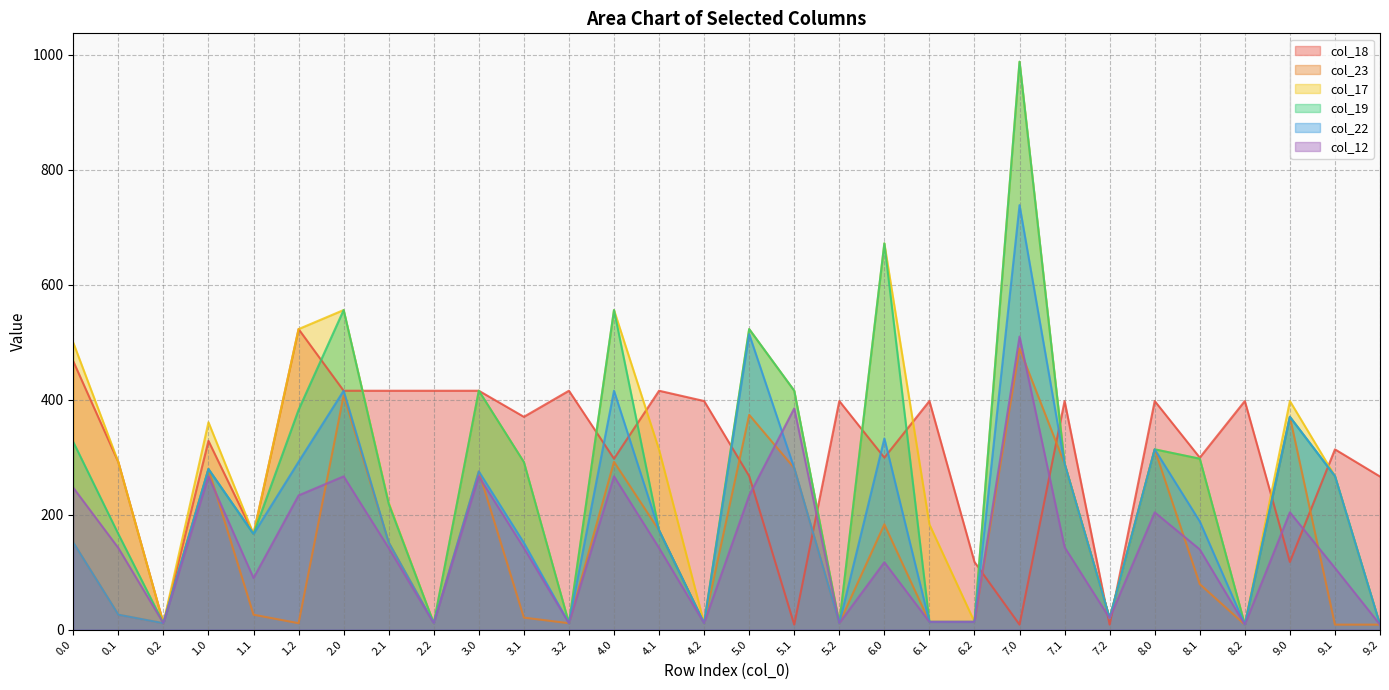

At how many categories does at least one series exceed 610?

2